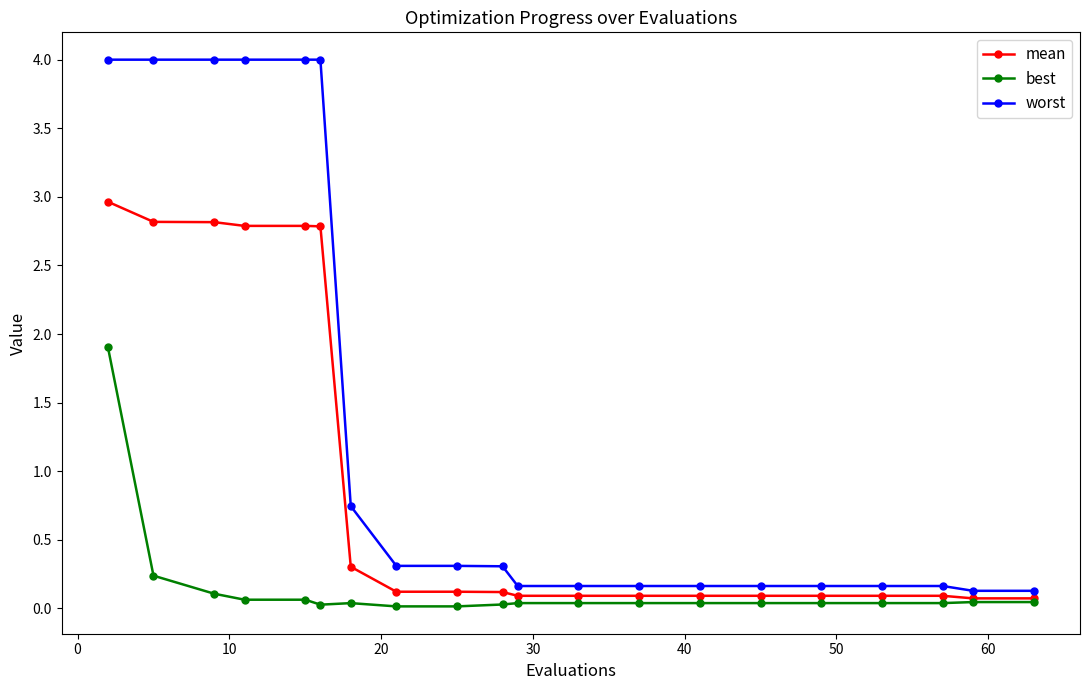

At how many categories does at least one series exceed 1?

6